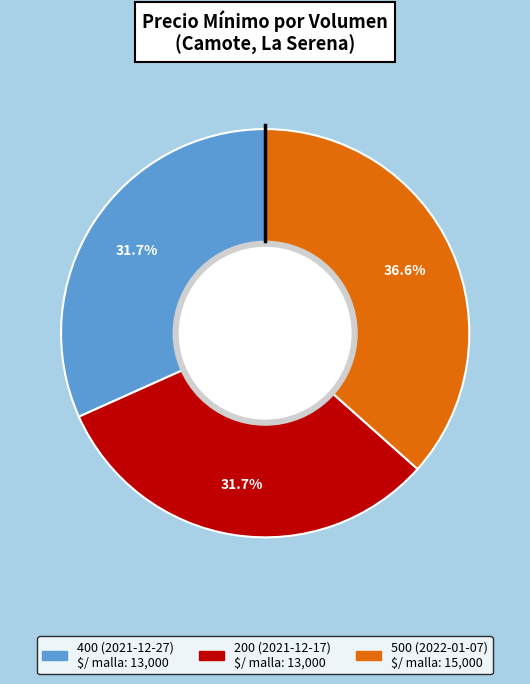

How much of the chart is everything except 500 (2022-01-07)?

63.4%